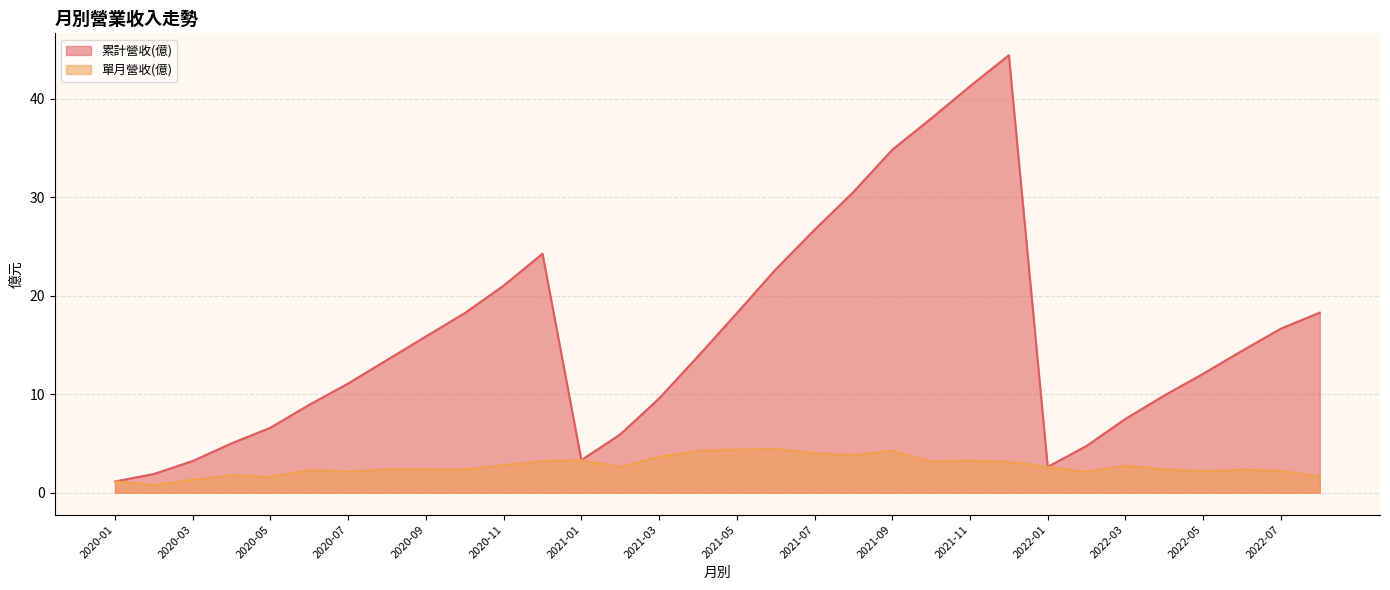

Rank the categories by 單月營收(億) value from lowest to highest.

2020-02, 2020-01, 2020-03, 2020-05, 2022-08, 2020-04, 2022-02, 2020-07, 2022-05, 2022-07, 2022-06, 2020-06, 2022-04, 2020-10, 2020-08, 2020-09, 2021-02, 2022-01, 2022-03, 2020-11, 2021-12, 2021-10, 2020-12, 2021-11, 2021-01, 2021-03, 2021-08, 2021-07, 2021-09, 2021-04, 2021-05, 2021-06